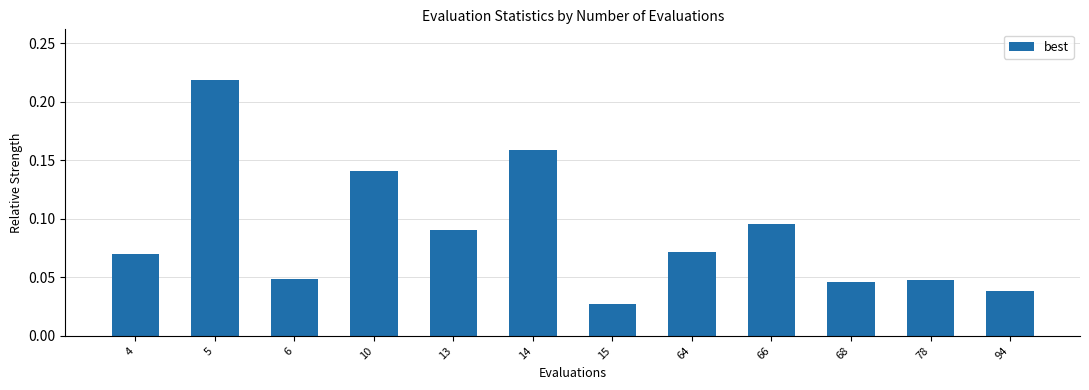

What is the sum of all values?

1.1